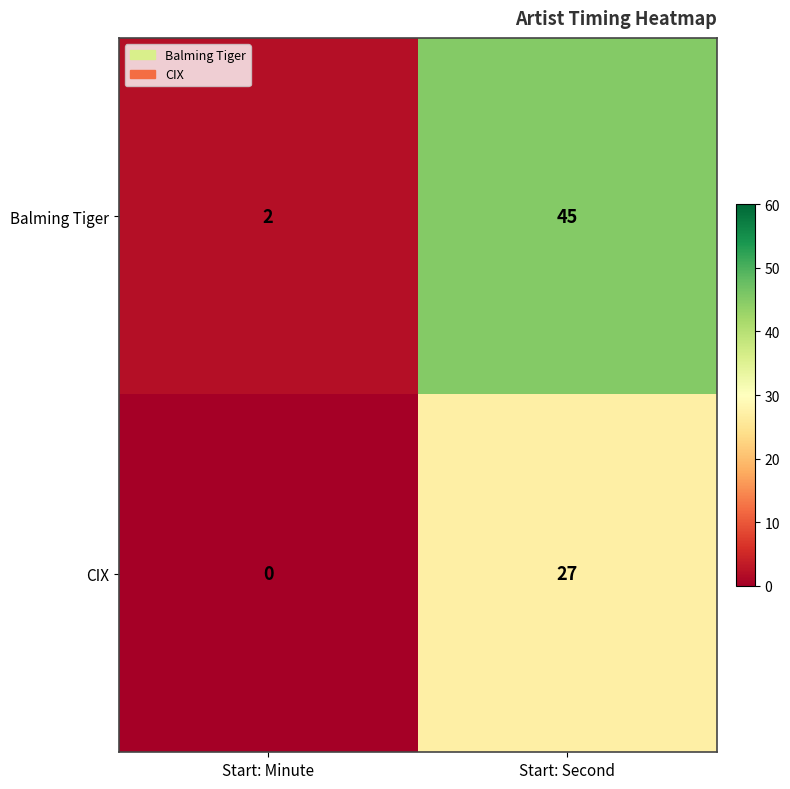

The CIX series shows 0 at Start: Minute. True or false?

True